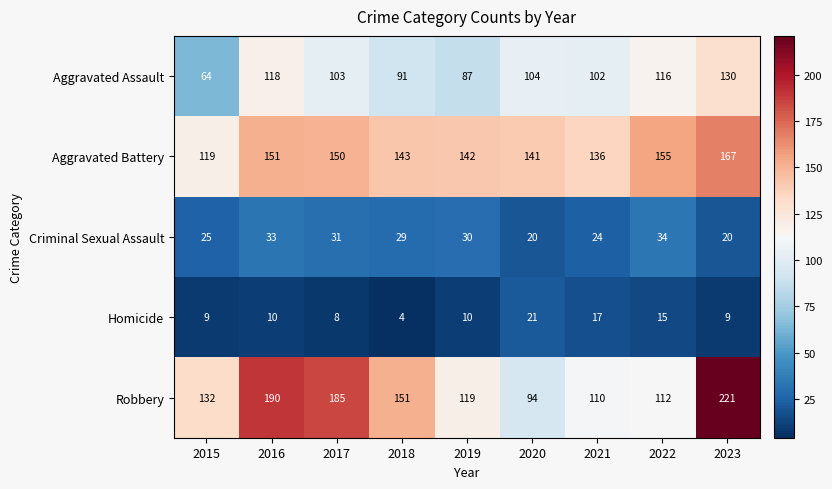

Which category has the highest value across all series?

2023